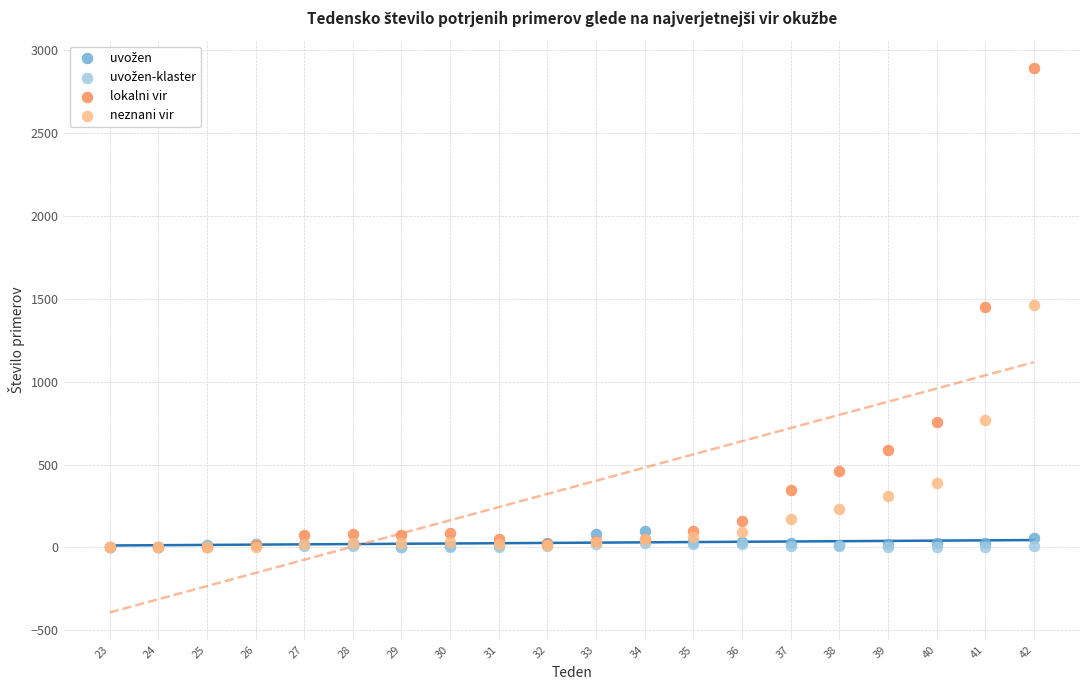

Which series has the largest Y range (max minus min)?

lokalni vir